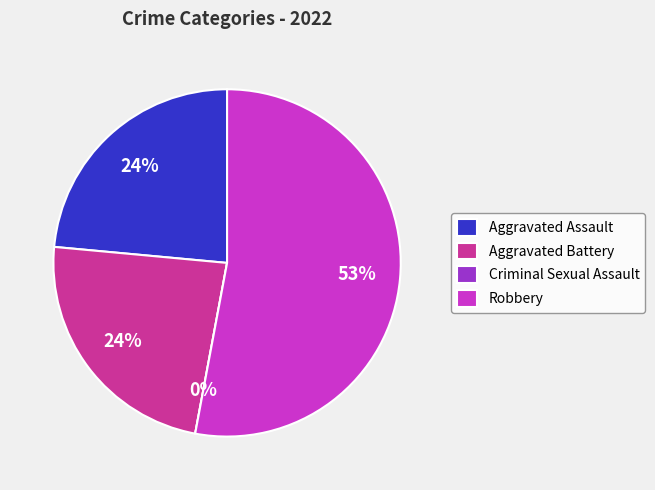

The Robbery slice represents 53% of the pie. True or false?

True